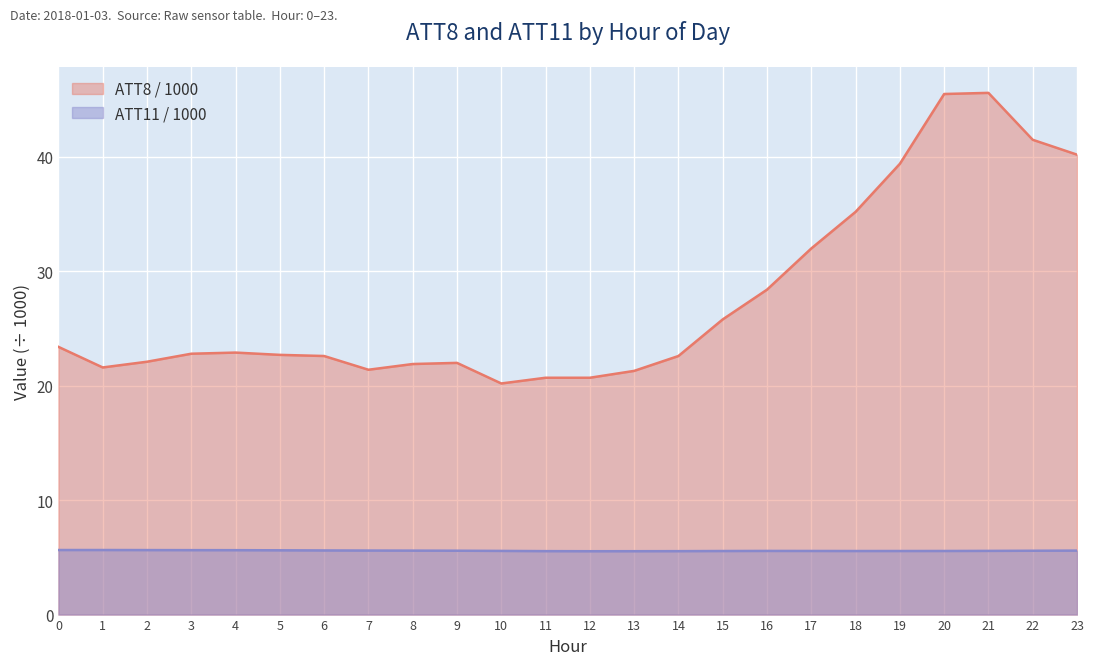

True or false: ATT8 (x1000) has a value of 22.5 at 18.

False